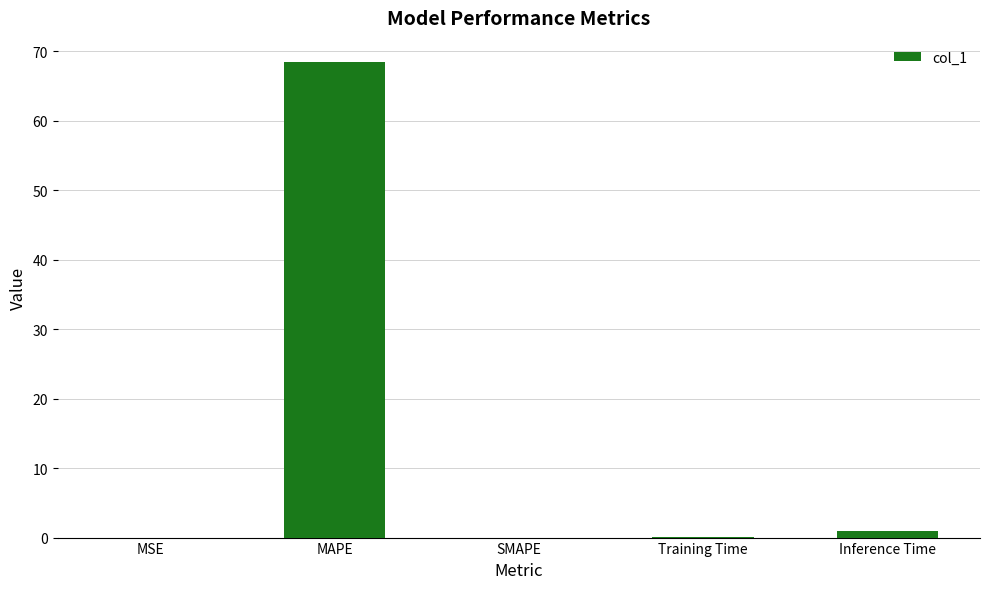

Between MAPE and Inference Time, which is larger?

MAPE